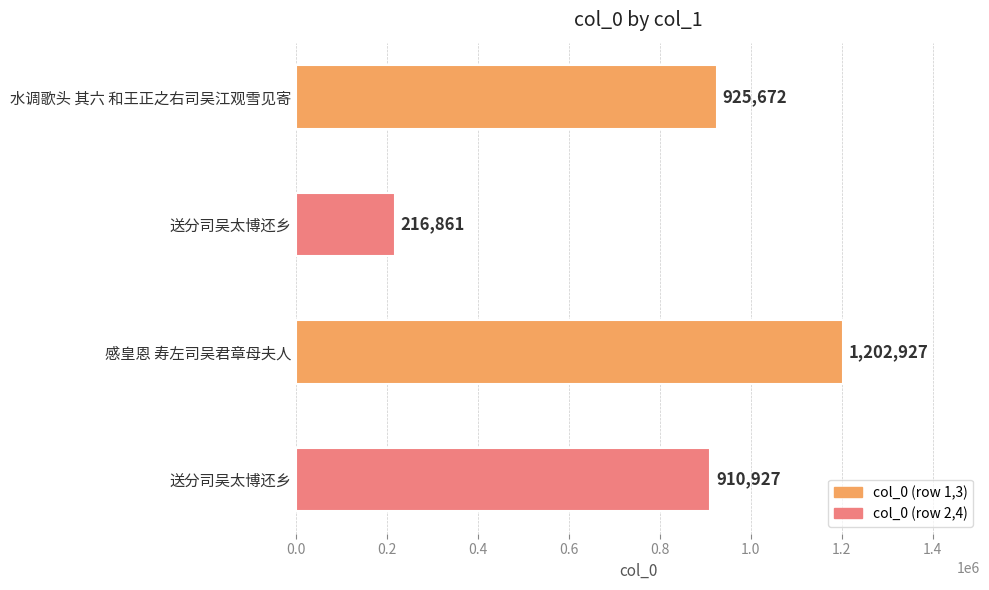

How many bars are there in total?

4